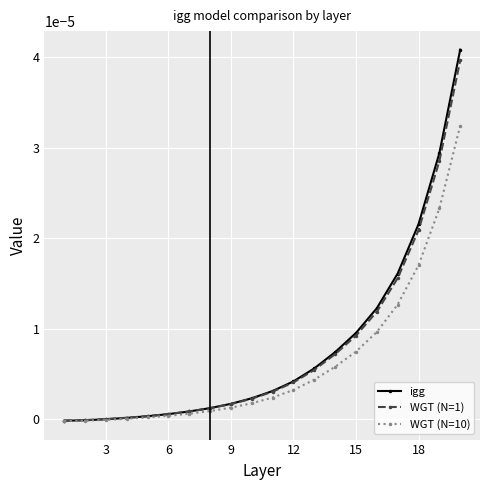

Which series has the largest range (max minus min)?

igg